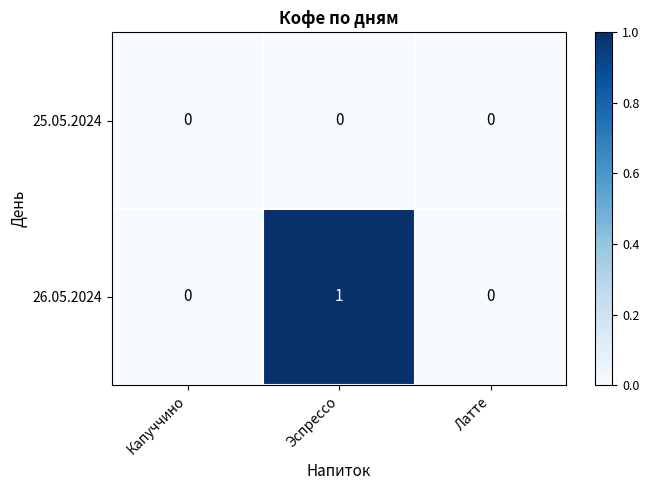

What is the greatest value displayed?

1